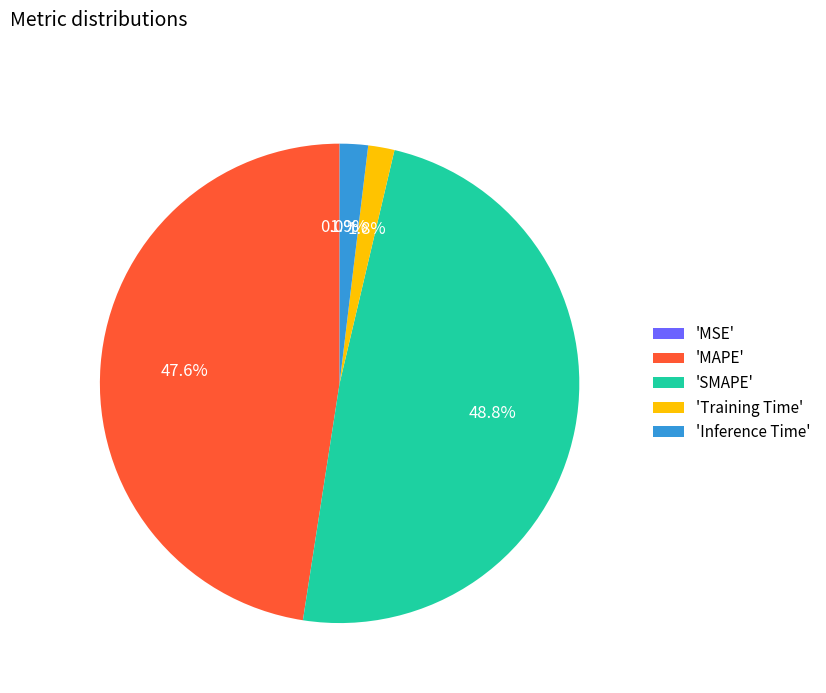

Which slice is the largest?

'SMAPE'